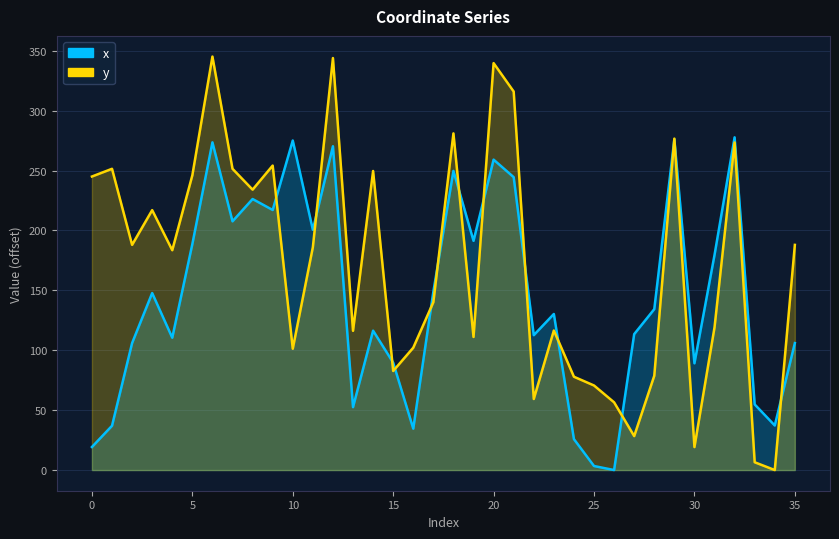

Reading left to right, extract all data points from this chart.

x: 0=19.2	1=37.0	2=106.0	3=147.7	4=110.5	5=188.7	6=273.6	7=207.6	8=226.2	9=217.1	10=275.1	11=200.6	12=270.3	13=52.5	14=116.4	15=89.7	16=34.6	17=148.9	18=249.7	19=191.4	20=259.1	21=244.5	22=112.6	23=130.3	24=25.8	25=3.4	26=0.0	27=113.5	28=134.3	29=276.1	30=89.1	31=179.6	32=277.7	33=54.8	34=37.2	35=106.0
y: 0=245.0	1=251.5	2=188.0	3=217.0	4=183.5	5=246.1	6=345.2	7=251.5	8=234.1	9=254.2	10=101.3	11=186.0	12=343.9	13=116.2	14=249.6	15=82.7	16=102.1	17=140.2	18=281.1	19=111.1	20=339.7	21=316.0	22=59.3	23=116.5	24=77.9	25=70.6	26=56.5	27=28.3	28=78.7	29=276.7	30=19.2	31=119.1	32=273.5	33=6.5	34=0.0	35=188.0